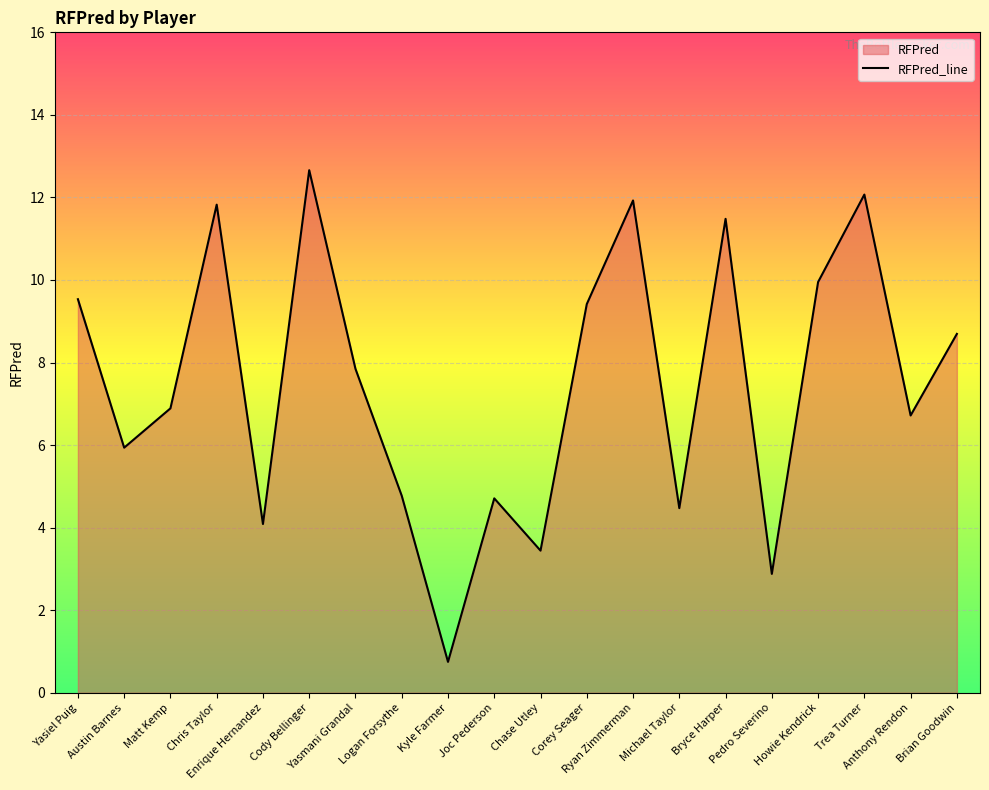

How many lines are shown in the chart?

1